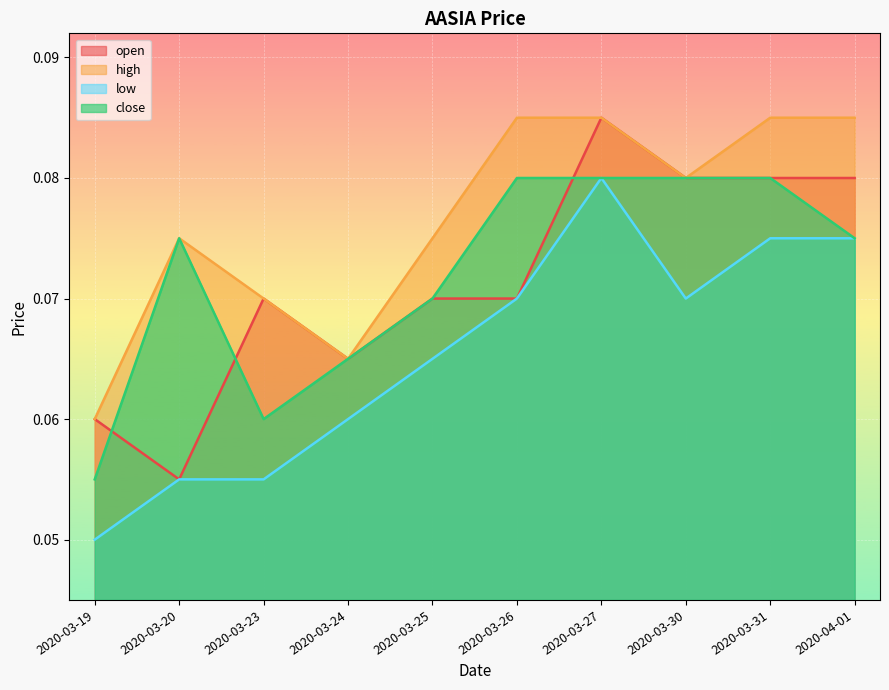

What position from the right is 2020-03-19?

10